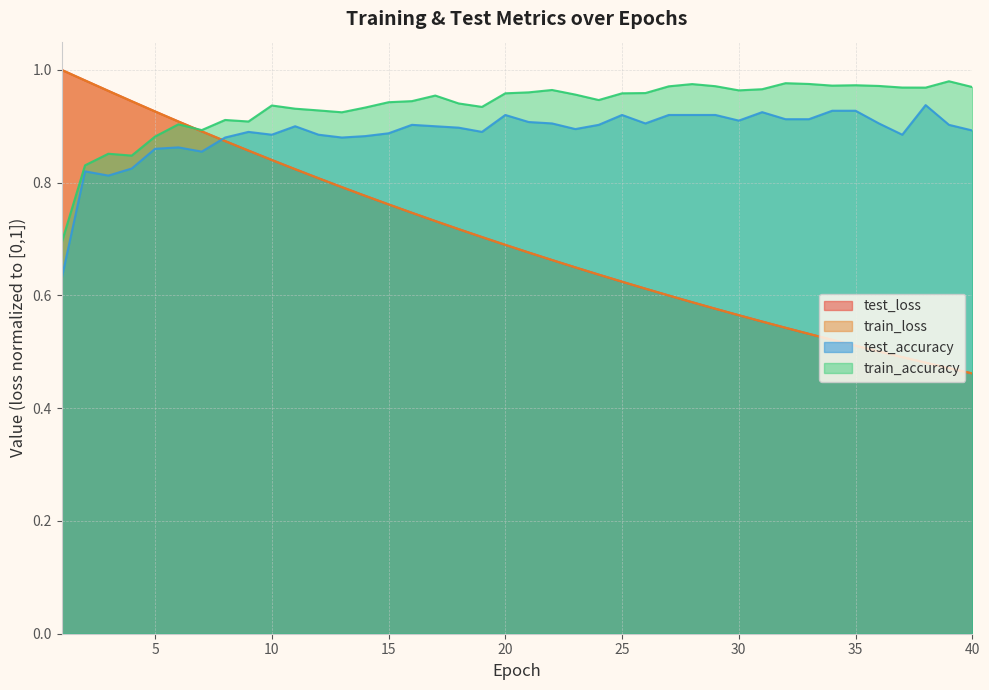

What is the difference between the maximum and minimum values in the test_accuracy series?

0.3